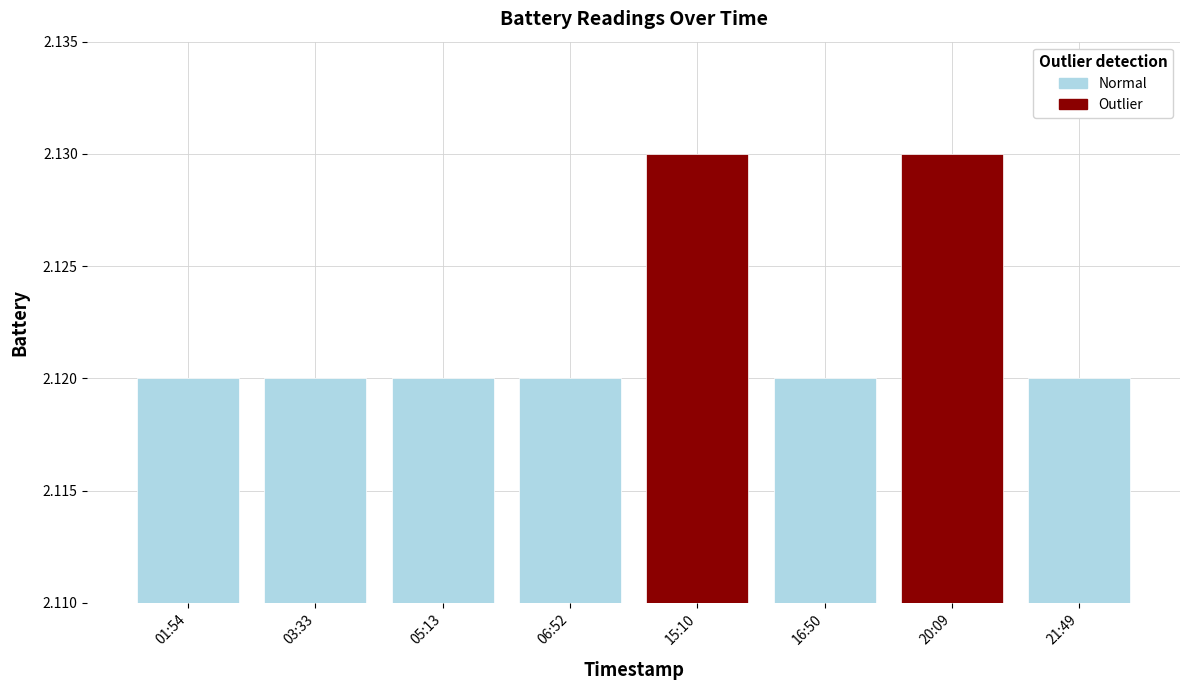

What is the value of the 7th bar from the left?

2.1